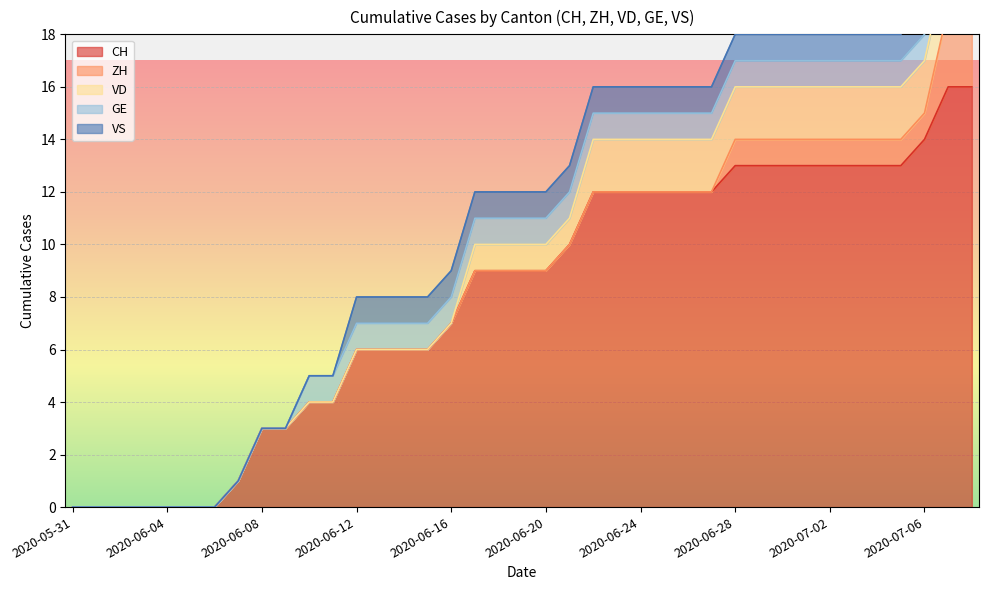

What is the maximum value shown in the chart?

16